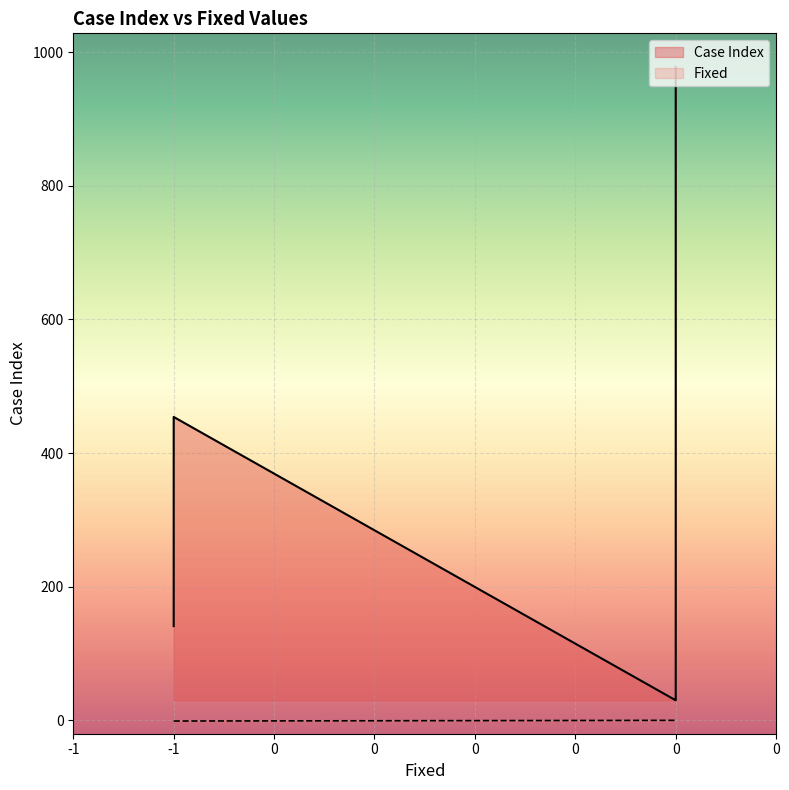

Reading right to left, extract all data points from this chart.

Case Index: 454=454	141=141	442=442	478=478	410=410	397=397	978=978	977=977	976=976	975=975	974=974	973=973	972=972	971=971	35=35	32=32	30=30	66=66	63=63	46=46
Fixed: 454=-1	141=-1	442=0	478=0	410=0	397=0	978=0	977=0	976=0	975=0	974=0	973=0	972=0	971=0	35=0	32=0	30=0	66=0	63=0	46=0